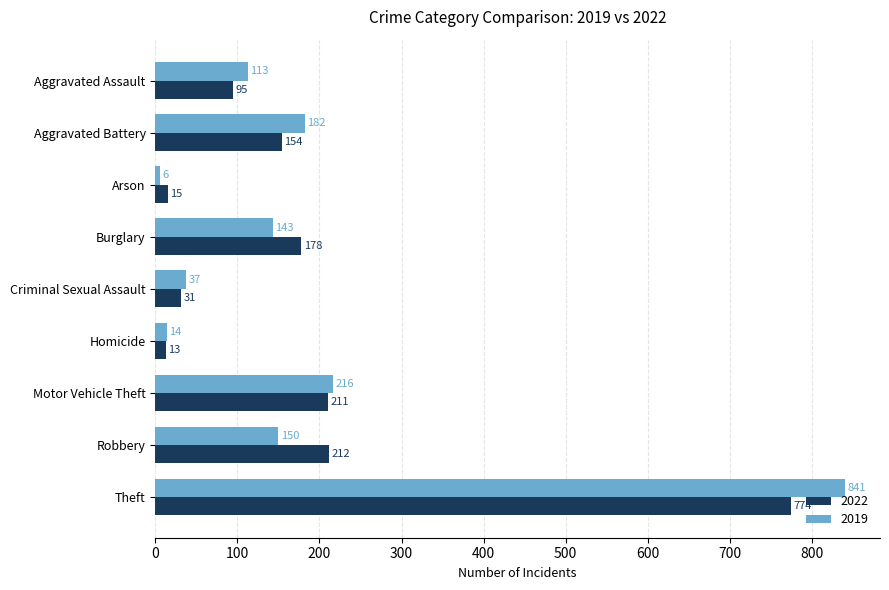

What is the sum of all 2019 values?

1702